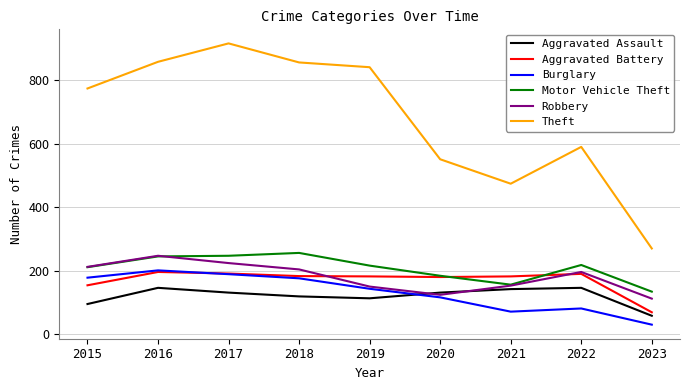

What is the spread (max minus min) of values at 2021?

403